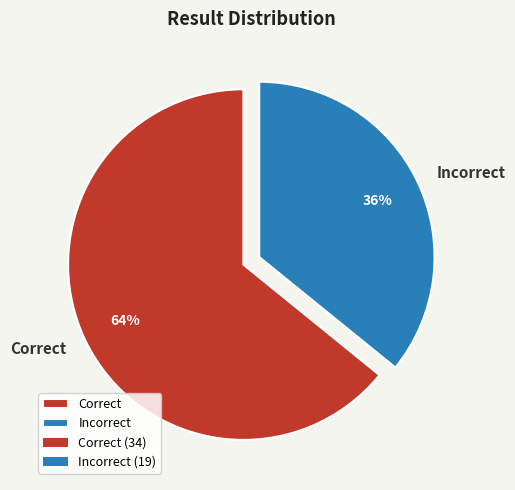

Between Incorrect and Correct, which is larger?

Correct